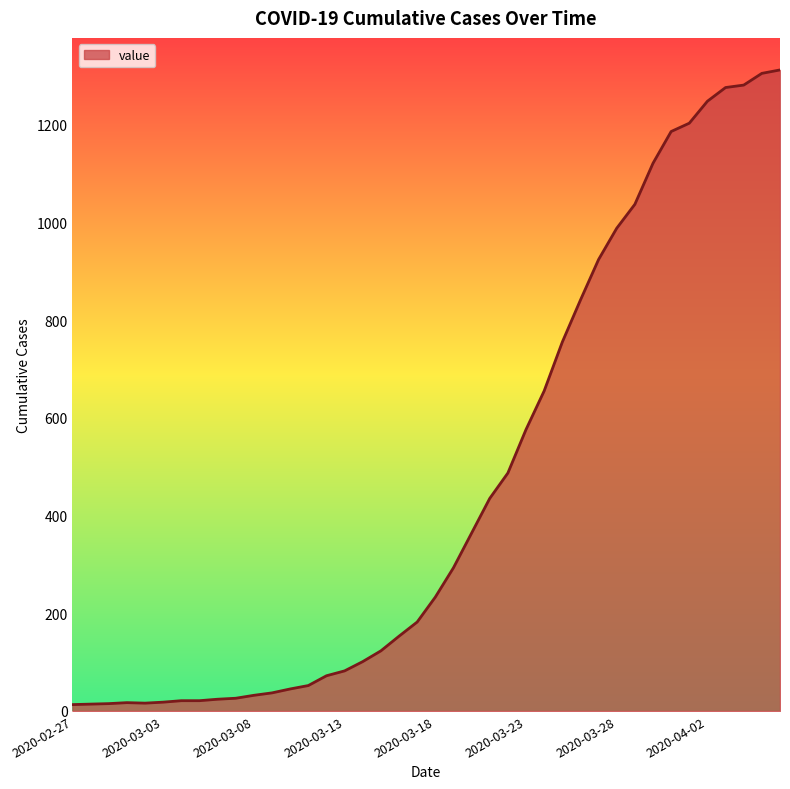

What is the maximum value shown in the chart?

1312